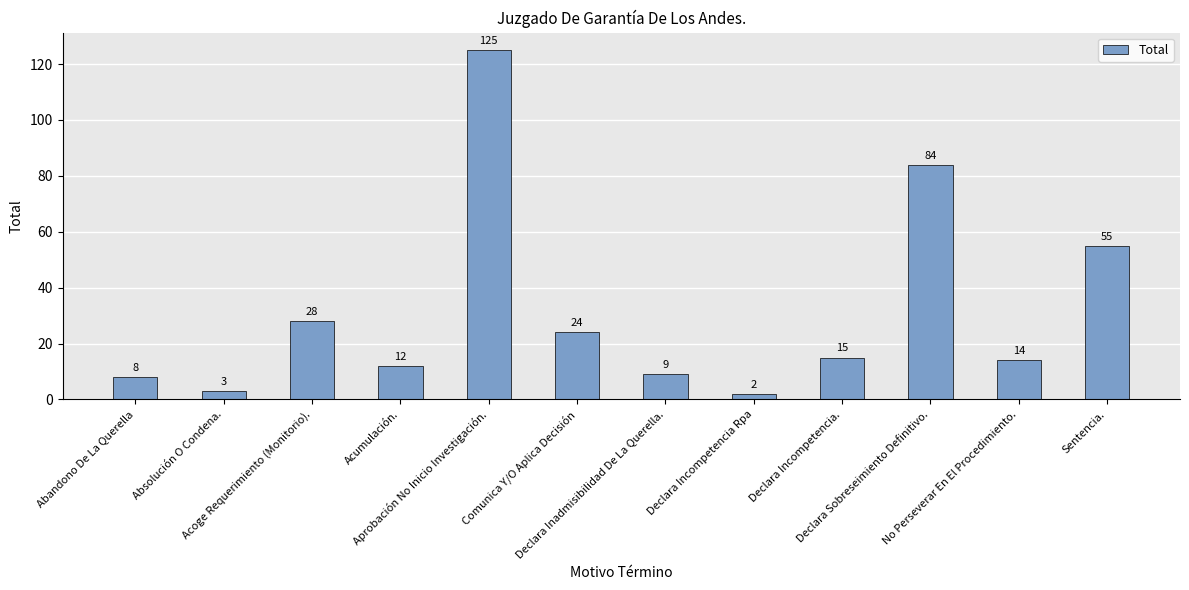

Reading left to right, what are all the values shown in this chart?

Abandono De La Querella=8	Absolución O Condena.=3	Acoge Requerimiento (Monitorio).=28	Acumulación.=12	Aprobación No Inicio Investigación.=125	Comunica Y/O Aplica Decisión=24	Declara Inadmisibilidad De La Querella.=9	Declara Incompetencia Rpa=2	Declara Incompetencia.=15	Declara Sobreseimiento Definitivo.=84	No Perseverar En El Procedimiento.=14	Sentencia.=55